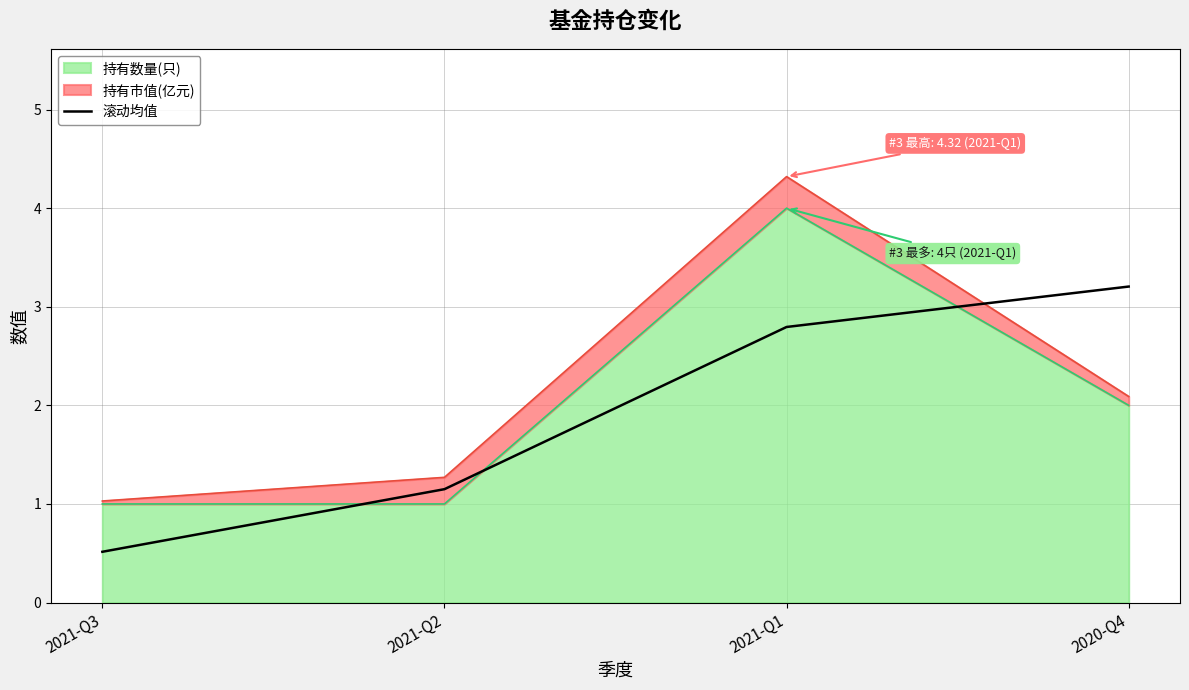

Count the number of values greater than 2.

2